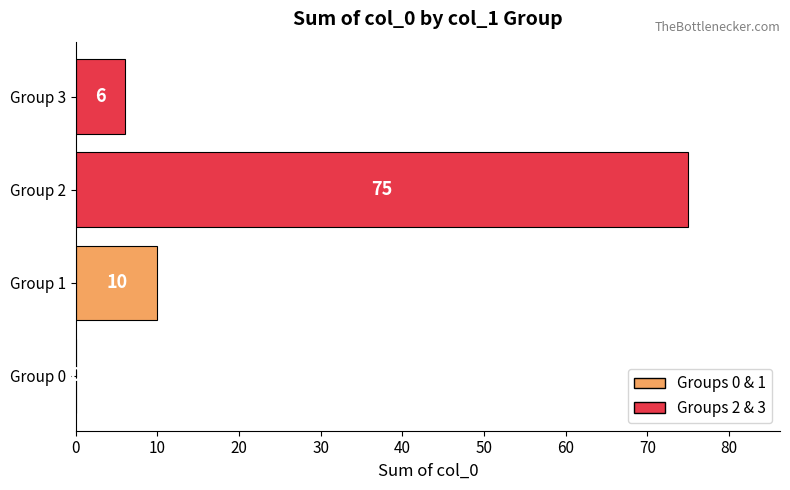

Reading bottom to top, transcribe all the data shown in this chart.

Group 0=0	Group 1=10	Group 2=75	Group 3=6